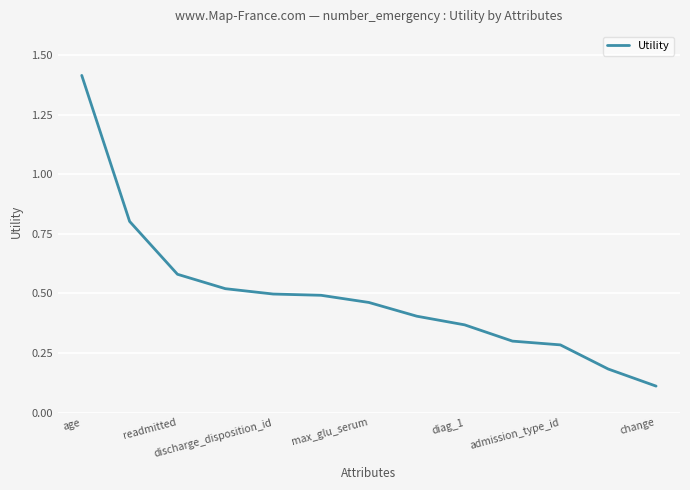

What is the difference between the maximum and minimum values?

1.3